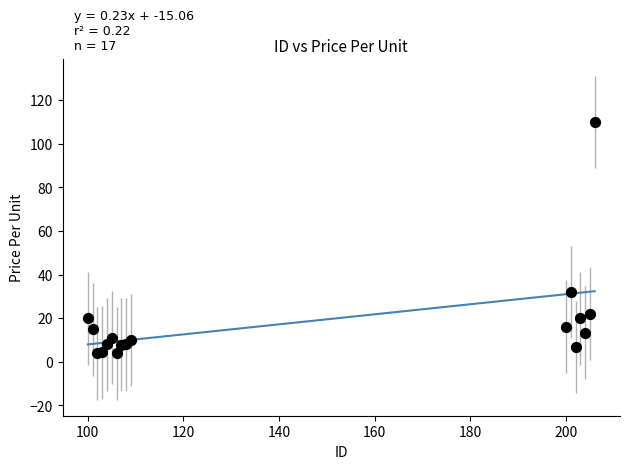

What Y value in the scatter plot is closest to 56?

32.0